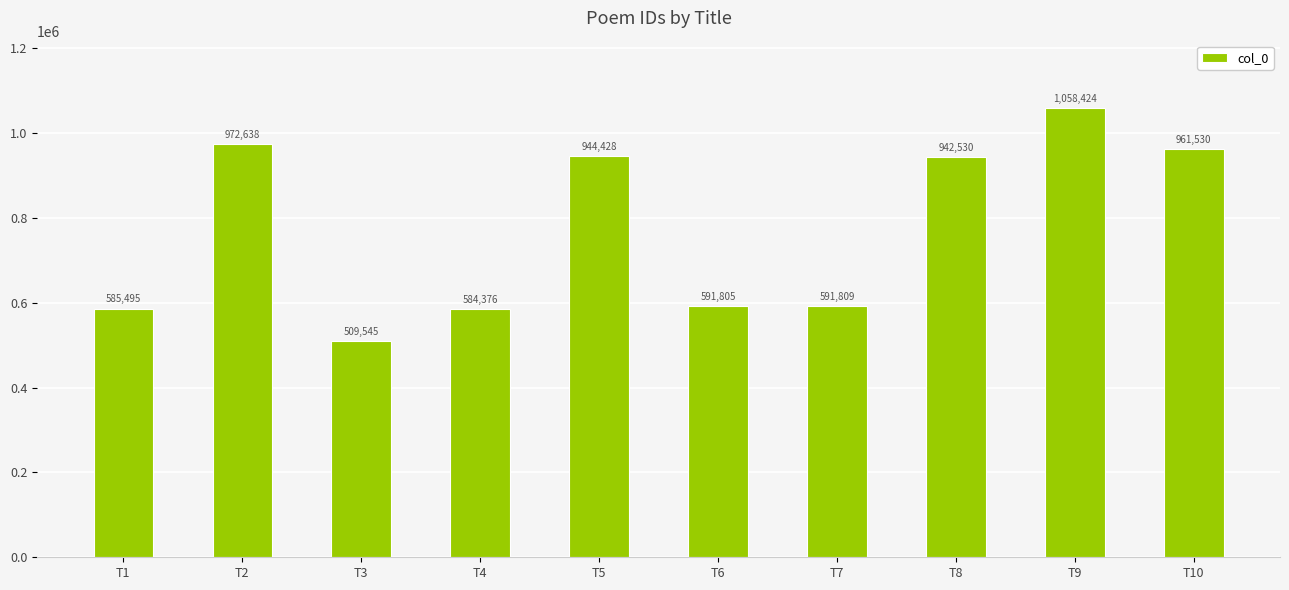

Does the chart contain any negative values?

No